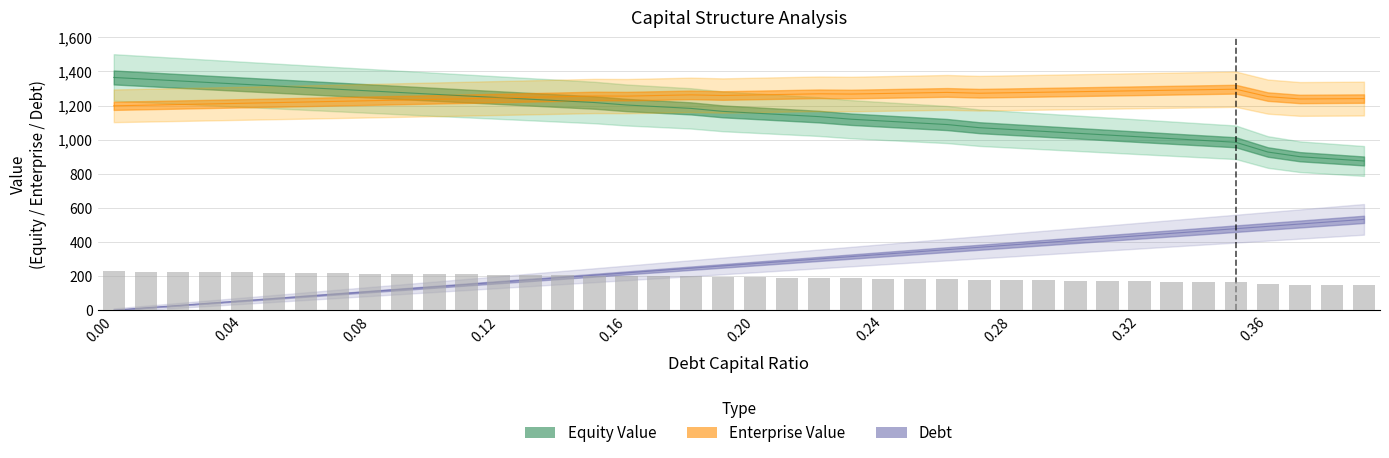

Count the number of data series in this chart.

3